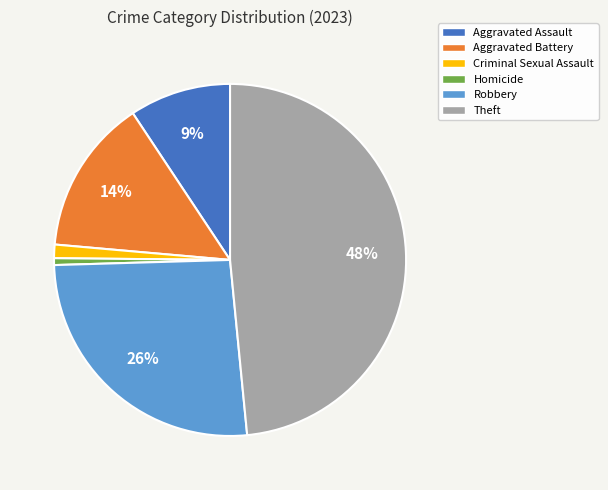

The Aggravated Assault slice represents 1% of the pie. True or false?

False